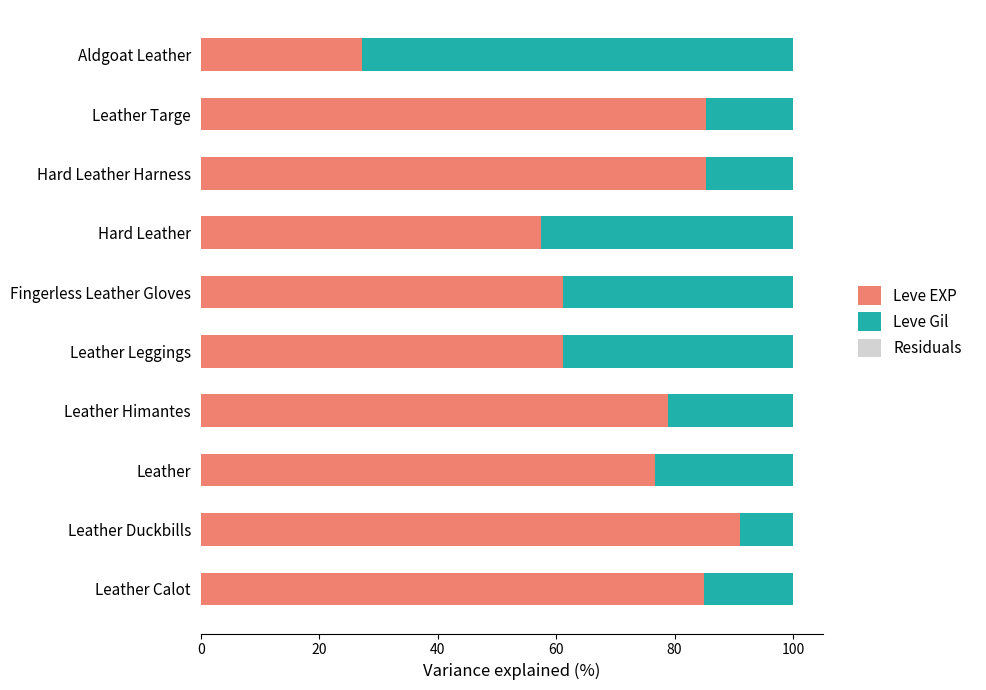

What is the highest value of the Leve EXP series?

91.1